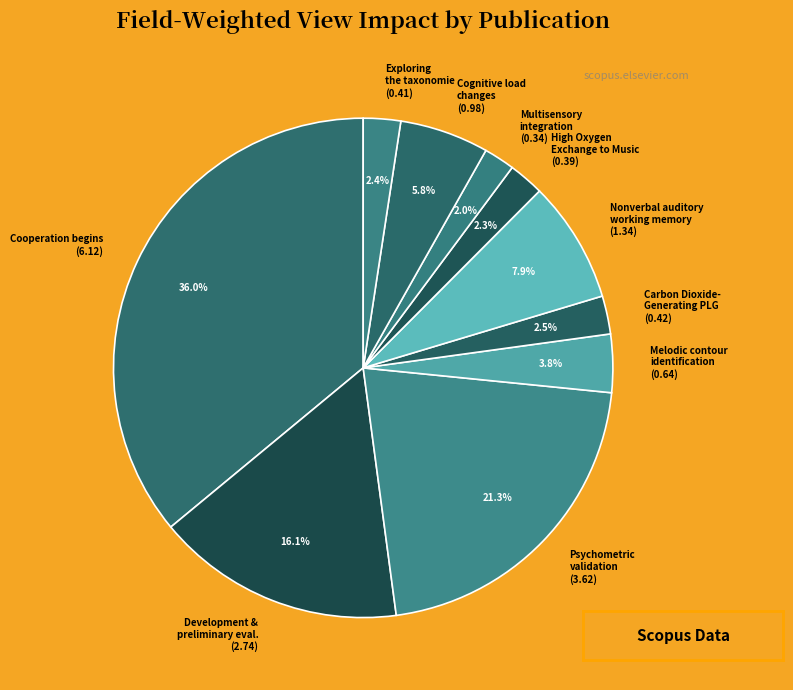

Count the number of slices in the pie.

10